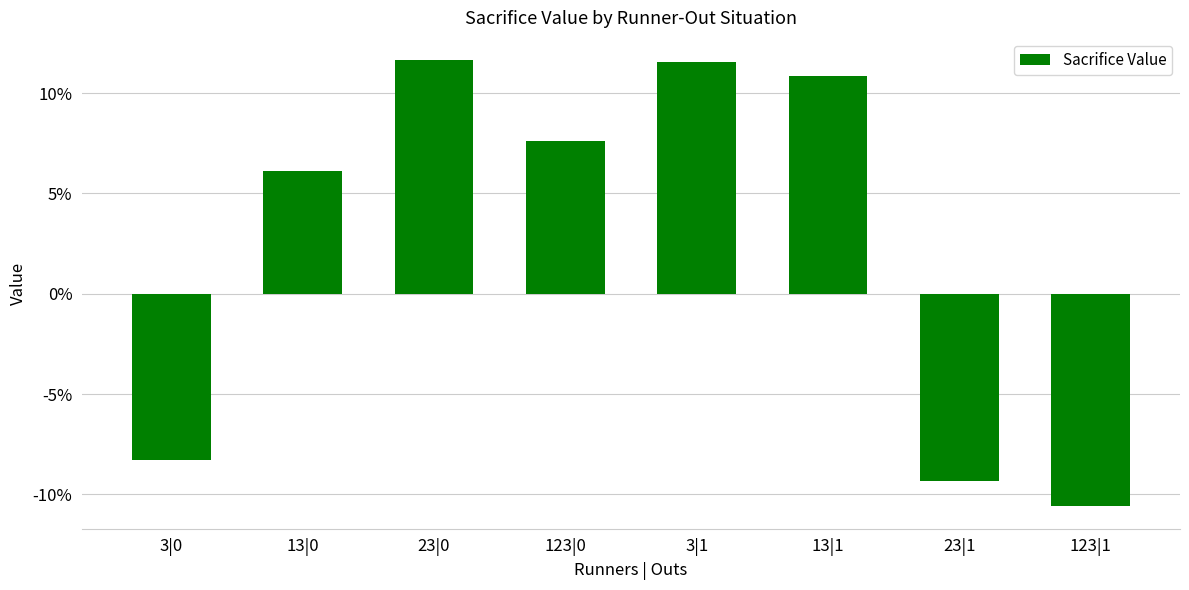

The chart shows a value of 0.1 at 3|1. True or false?

False